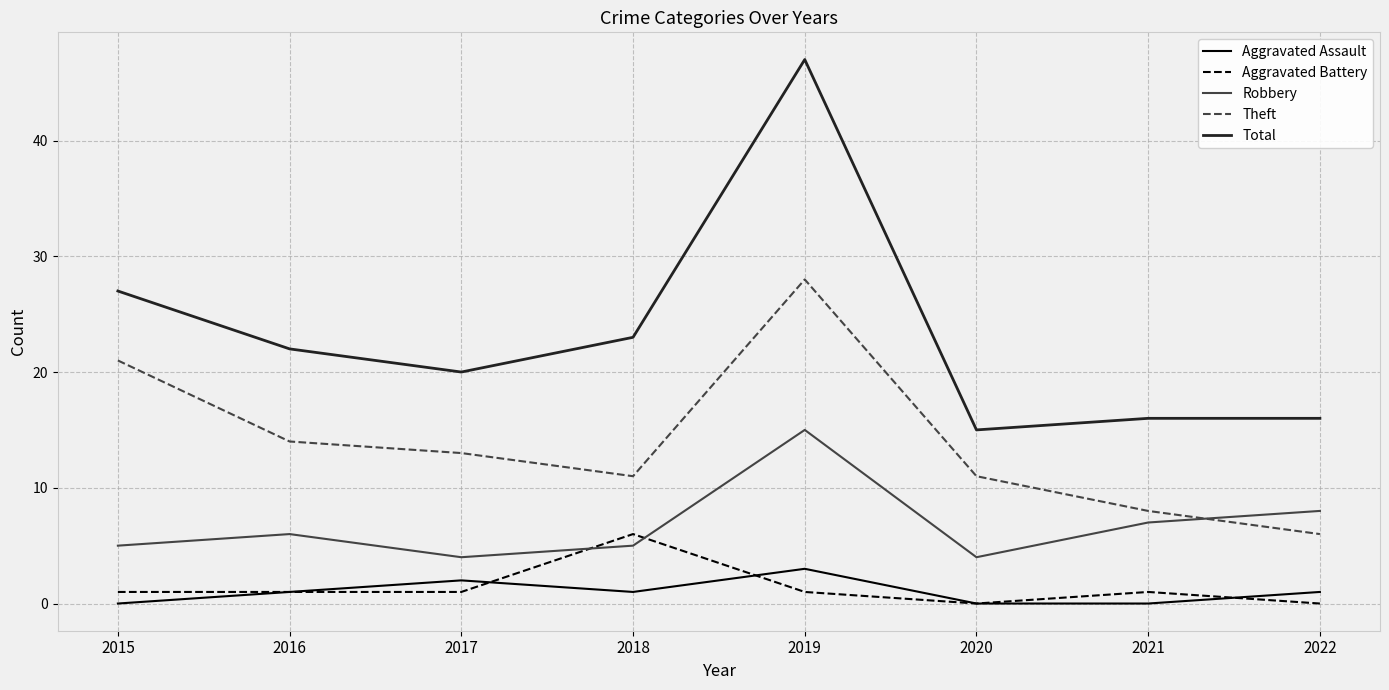

Which series has the largest total across all categories?

Total